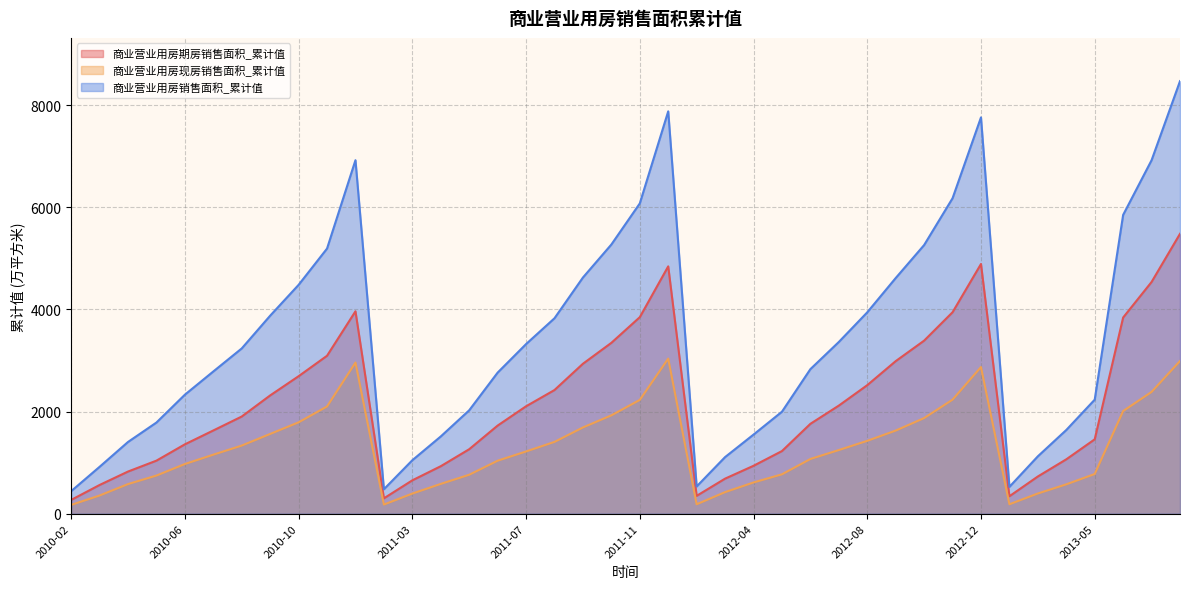

List the labels in order of 商业营业用房现房销售面积_累计值 value, largest first.

2011-12, 2013-12, 2010-12, 2012-12, 2013-11, 2012-11, 2011-11, 2010-11, 2013-10, 2011-10, 2012-10, 2010-10, 2011-09, 2012-09, 2010-09, 2012-08, 2011-08, 2010-08, 2012-07, 2011-07, 2010-07, 2012-06, 2011-06, 2010-06, 2013-05, 2012-05, 2011-05, 2010-05, 2012-04, 2011-04, 2010-04, 2013-04, 2012-03, 2013-03, 2011-03, 2010-03, 2013-02, 2012-02, 2011-02, 2010-02